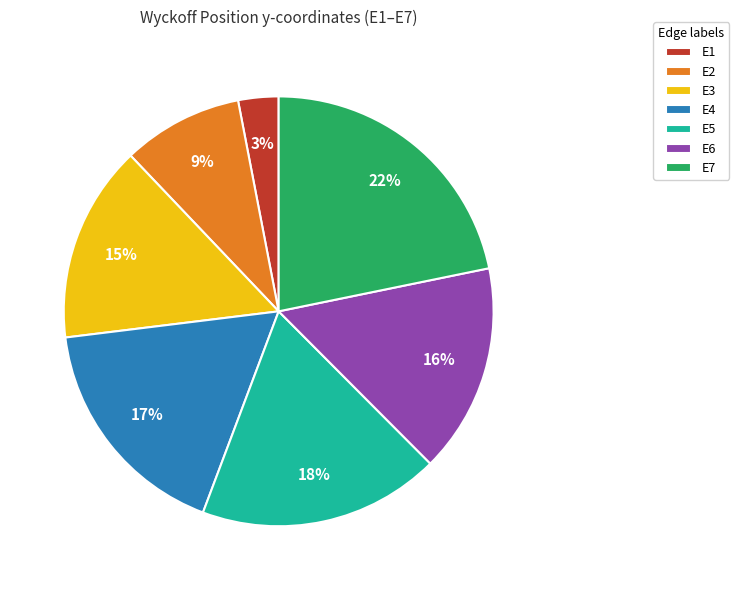

Is the sum of E4 and E5 greater than half?

No